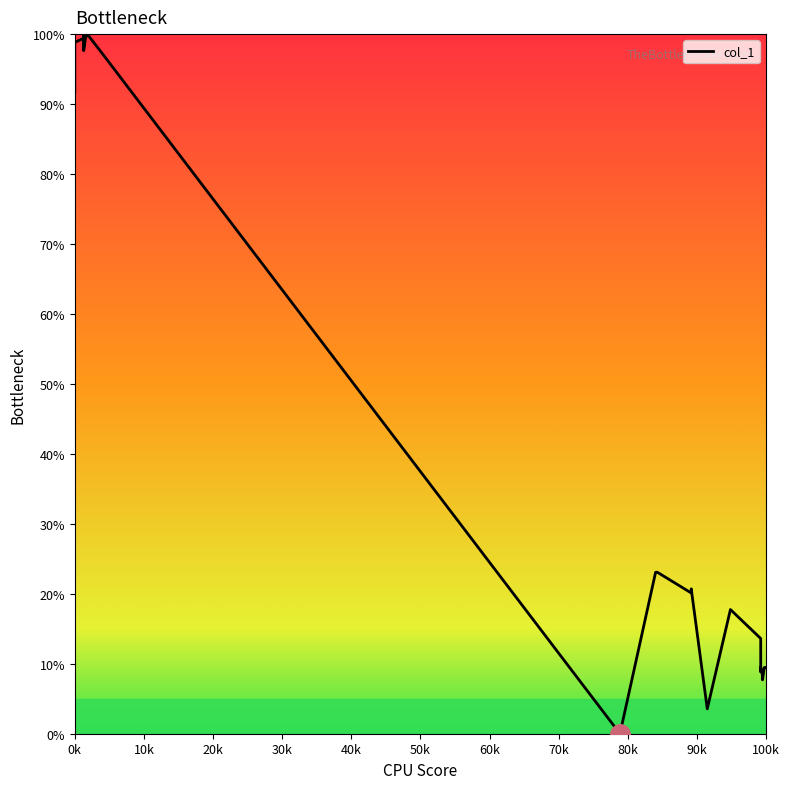

How many points are lower than both their immediate neighbors (excluding endpoints)?

6